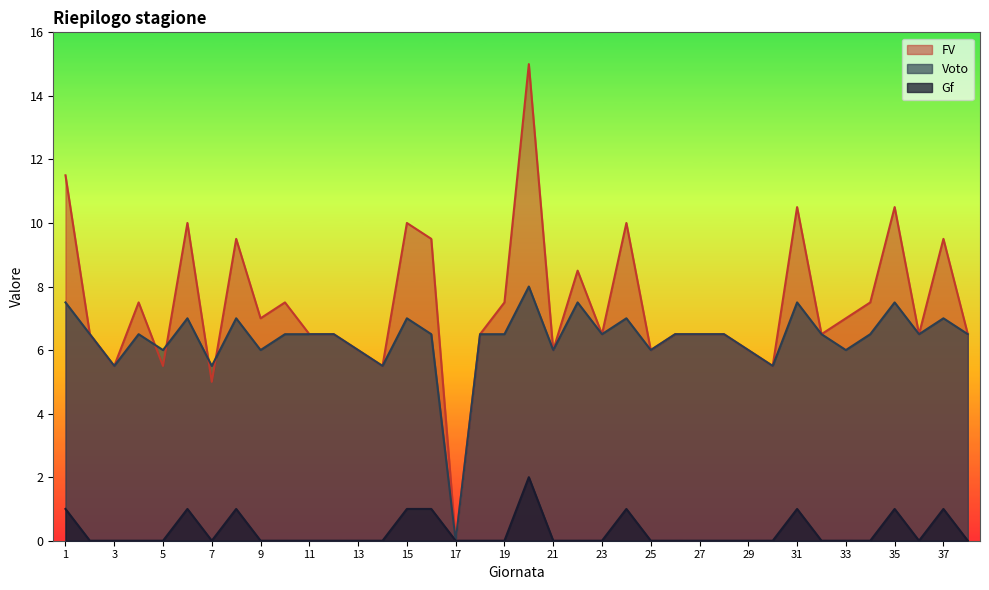

True or false: Voto and FV cross at least once.

True